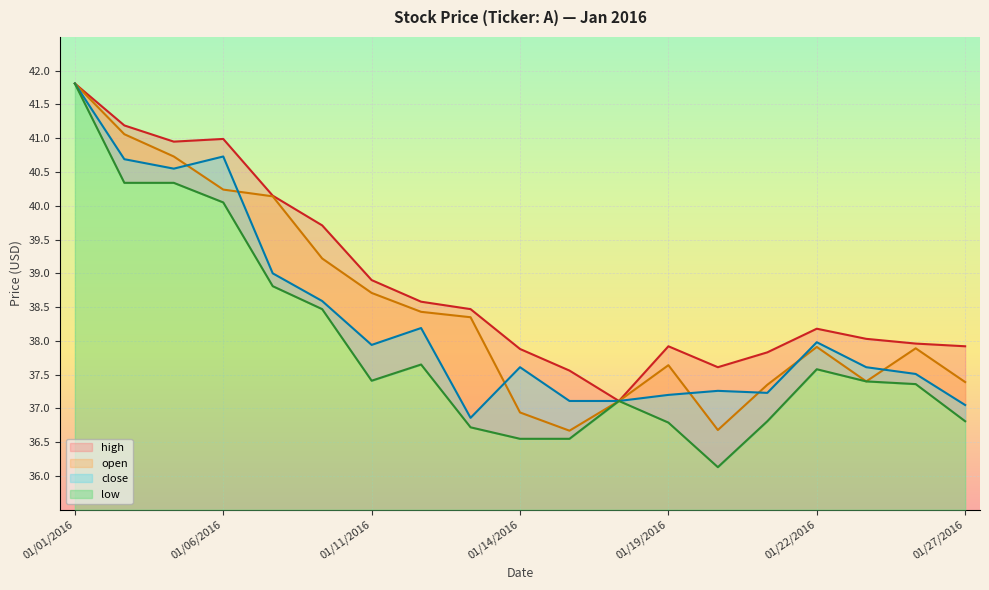

What is the difference between the low values at 20160104 and 20160127?

3.5